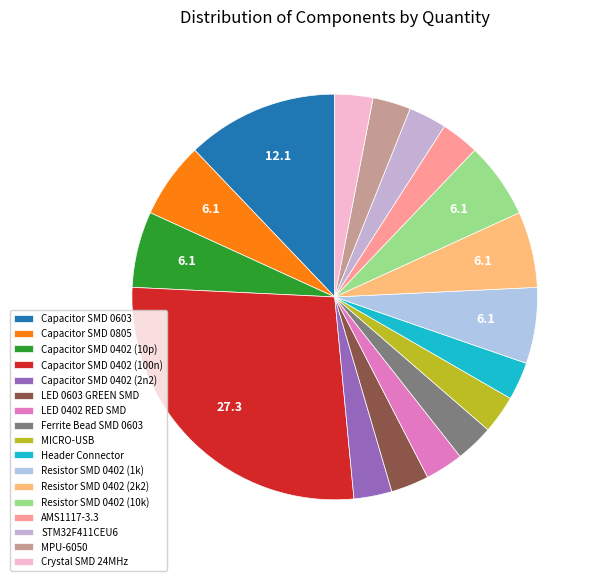

To the nearest percent, what is the difference between the Resistor SMD 0402 (2k2) and LED 0603 GREEN SMD slice percentages?

3%